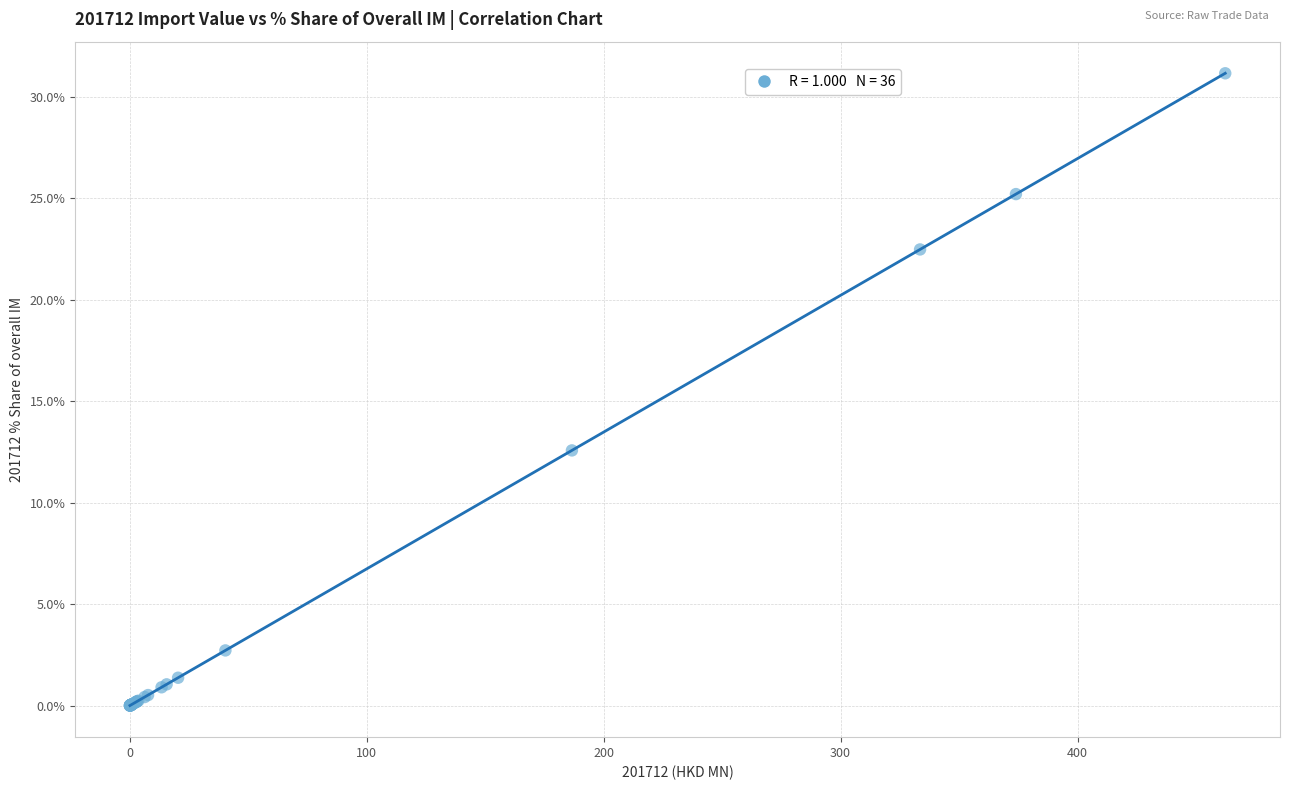

What Y value in the scatter plot is closest to 15?

12.6